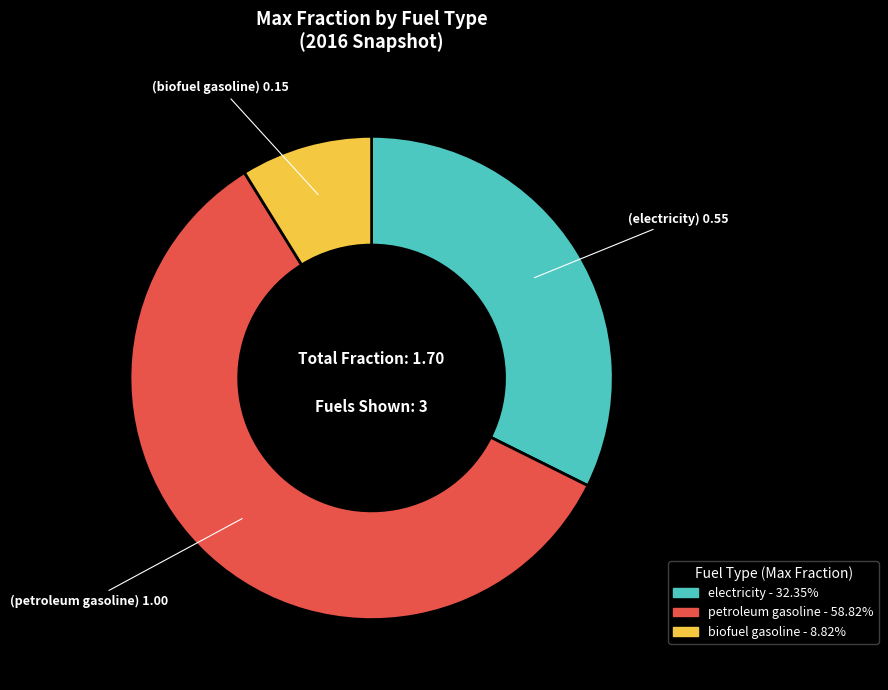

Which category has the smallest portion of the pie?

biofuel gasoline